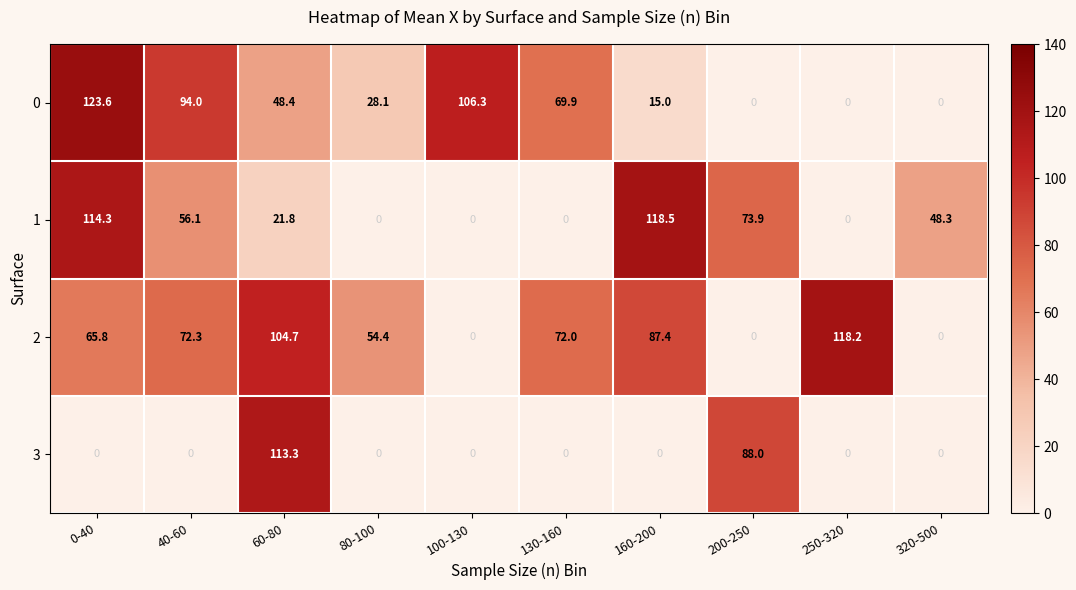

What is the difference between the second highest and second lowest values in the 0 series?

106.3